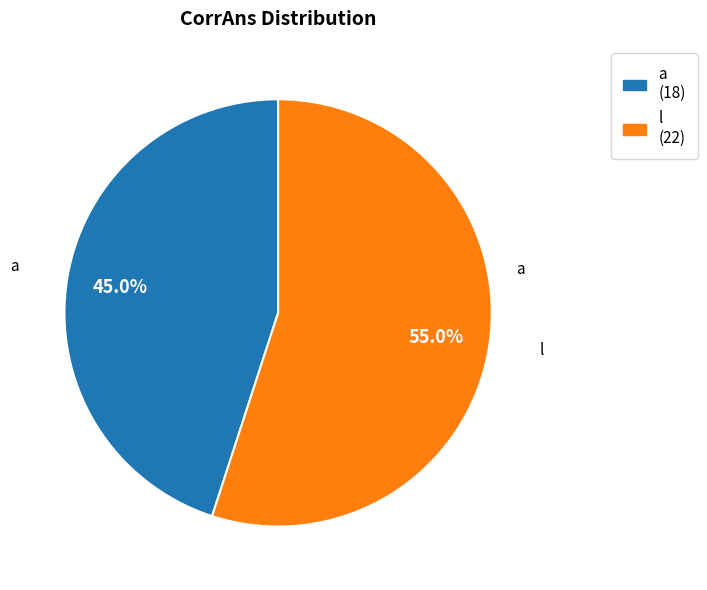

What is the largest slice in the pie chart?

l